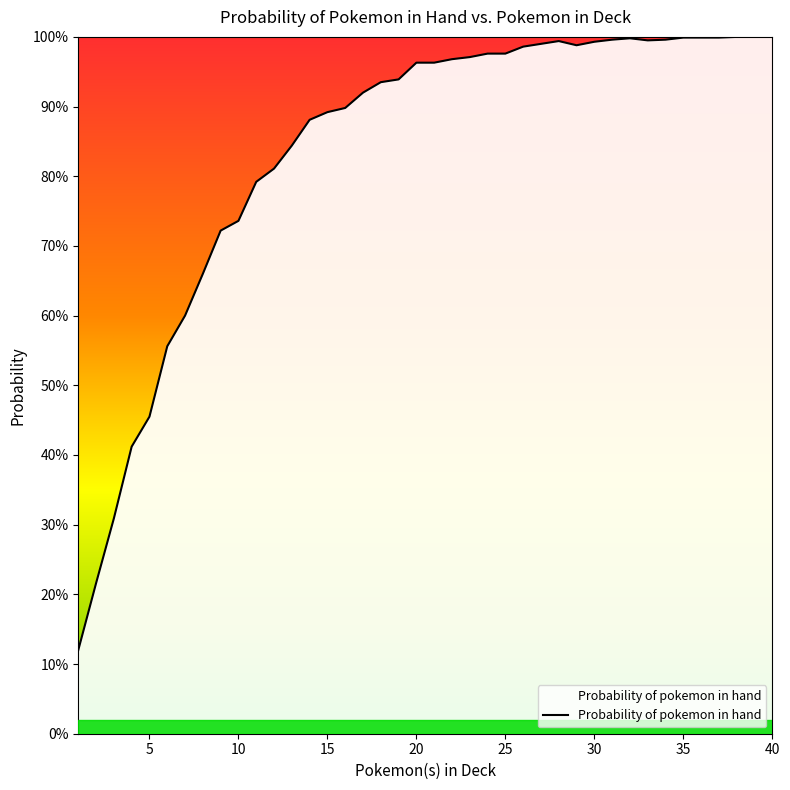

What is the sum of all values?

33.4